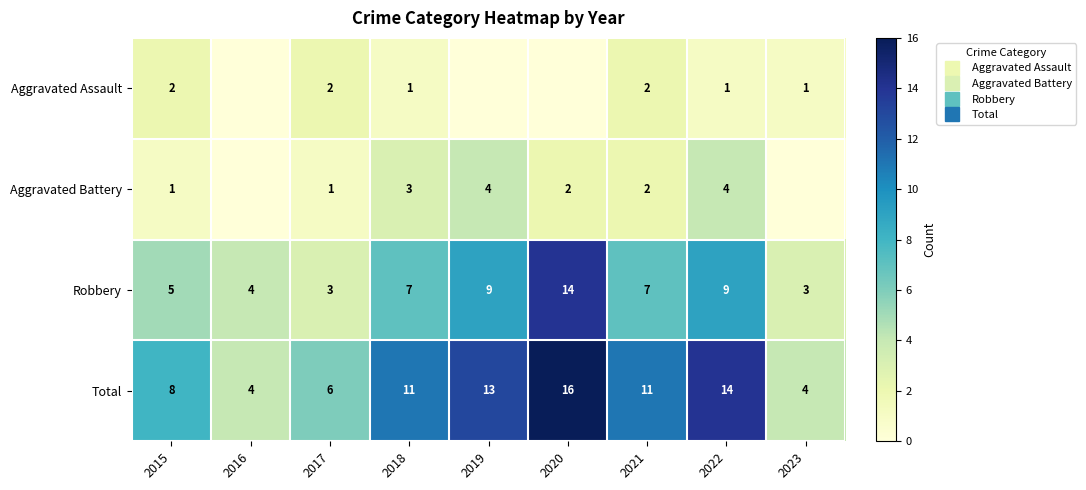

At which label does Aggravated Assault first exceed 1?

2015